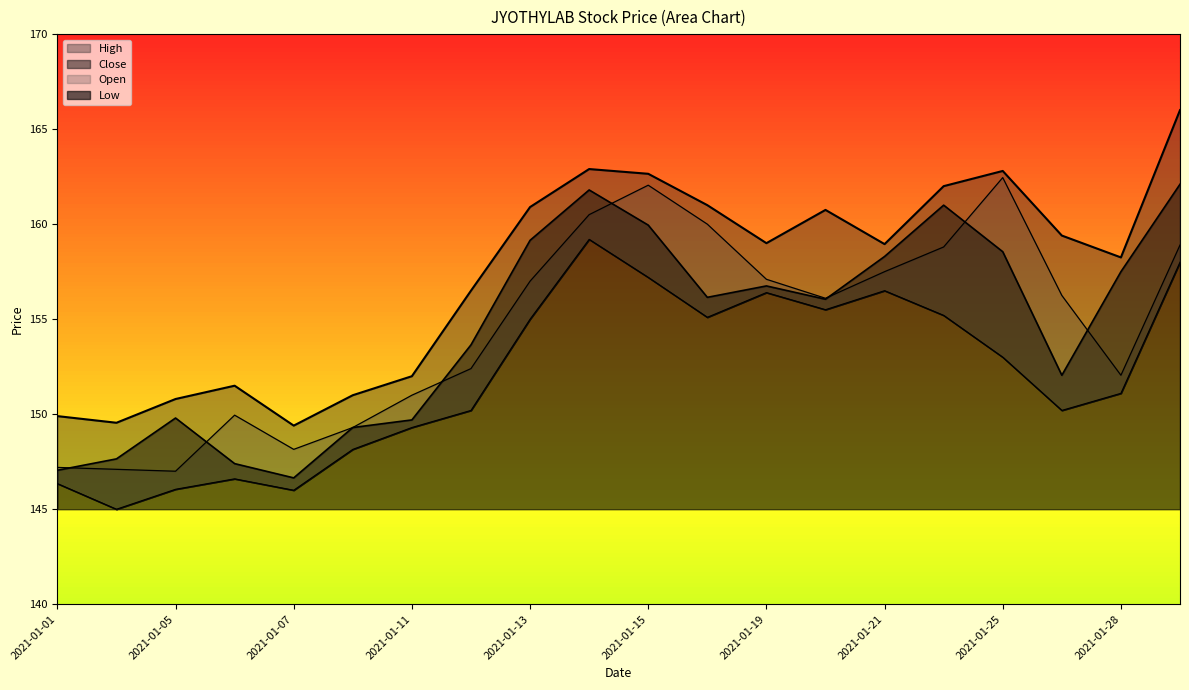

What are all the series names shown in the legend?

High, Close, Open, Low